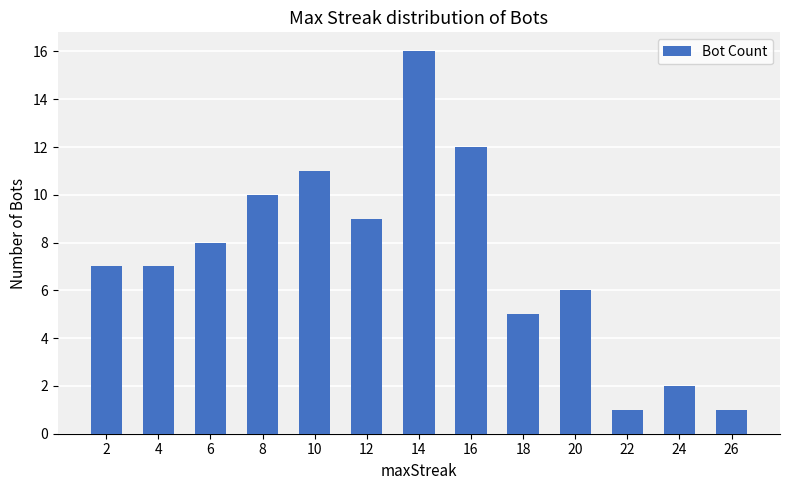

Which has a higher value, 10 or 8?

10